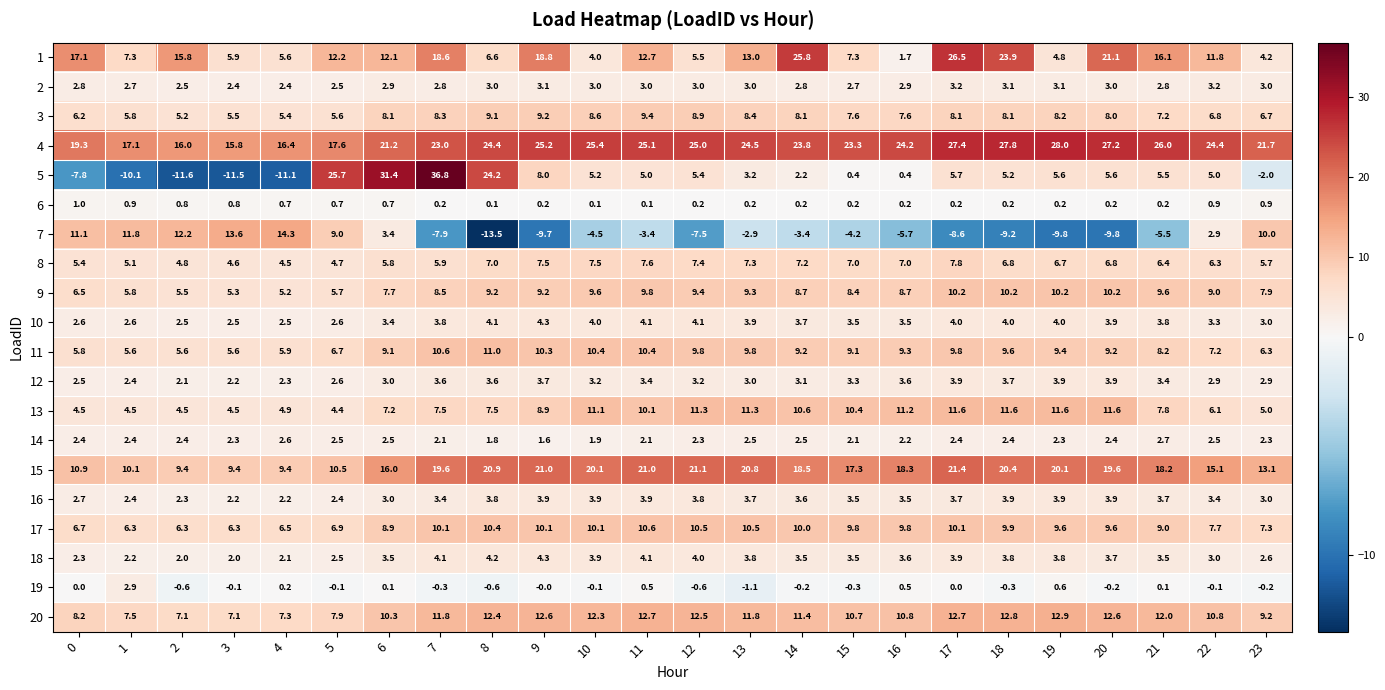

True or false: 16 has a value of 3.8 at 12.

True